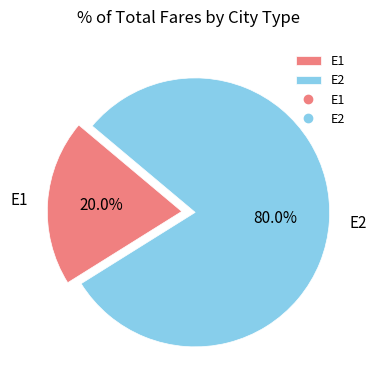

Which slice is the smallest?

E1